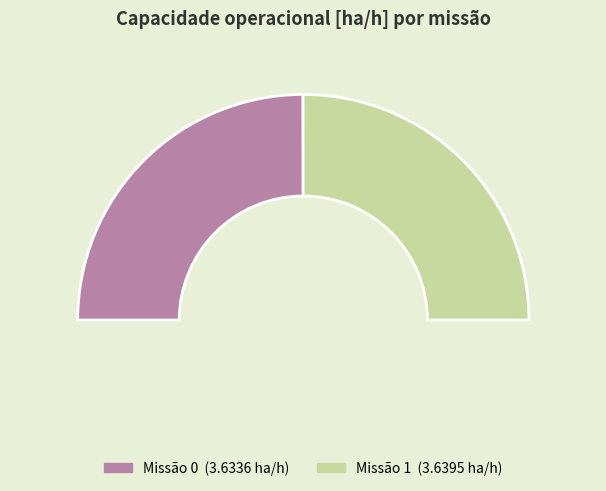

Do 0 and 1 together represent more than half of the pie?

Yes